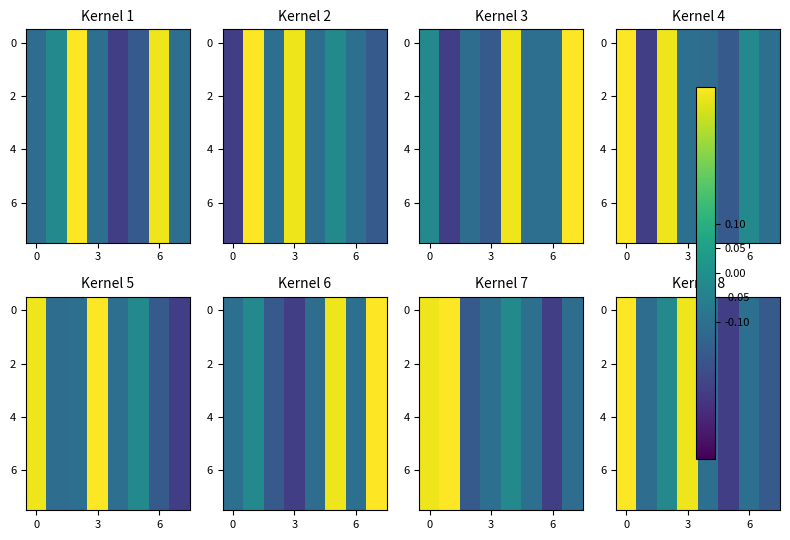

What is the total value across all series at 0?

3.0